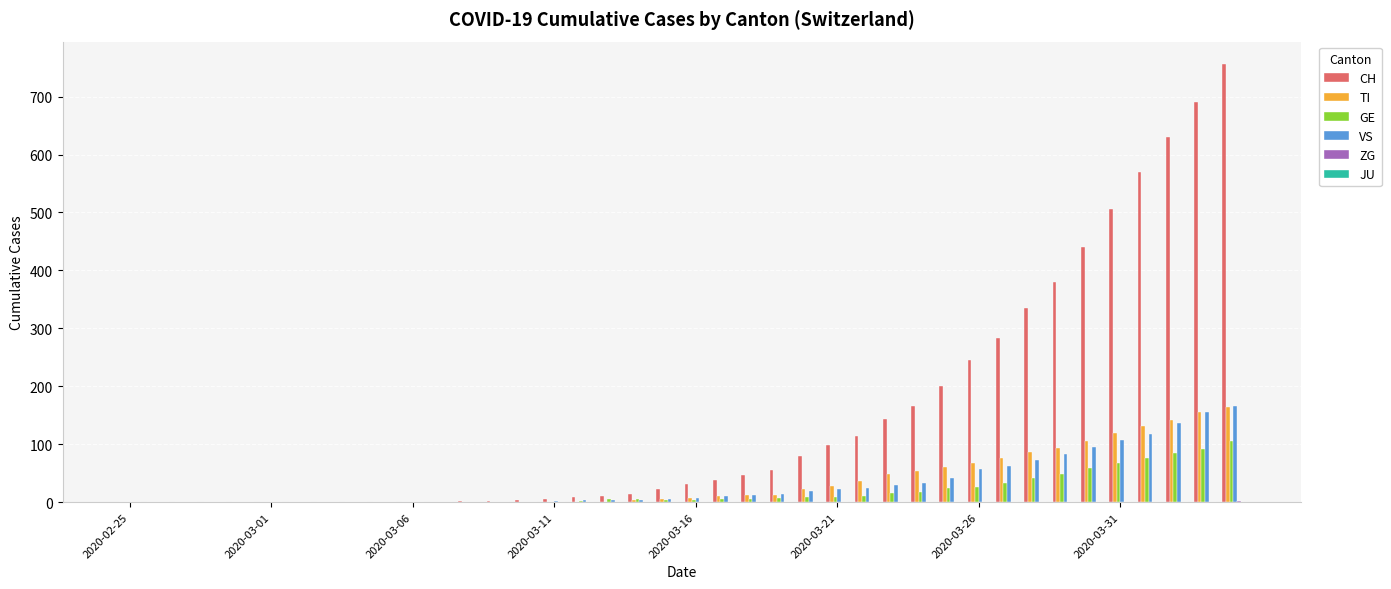

Which series has the largest total across all categories?

CH